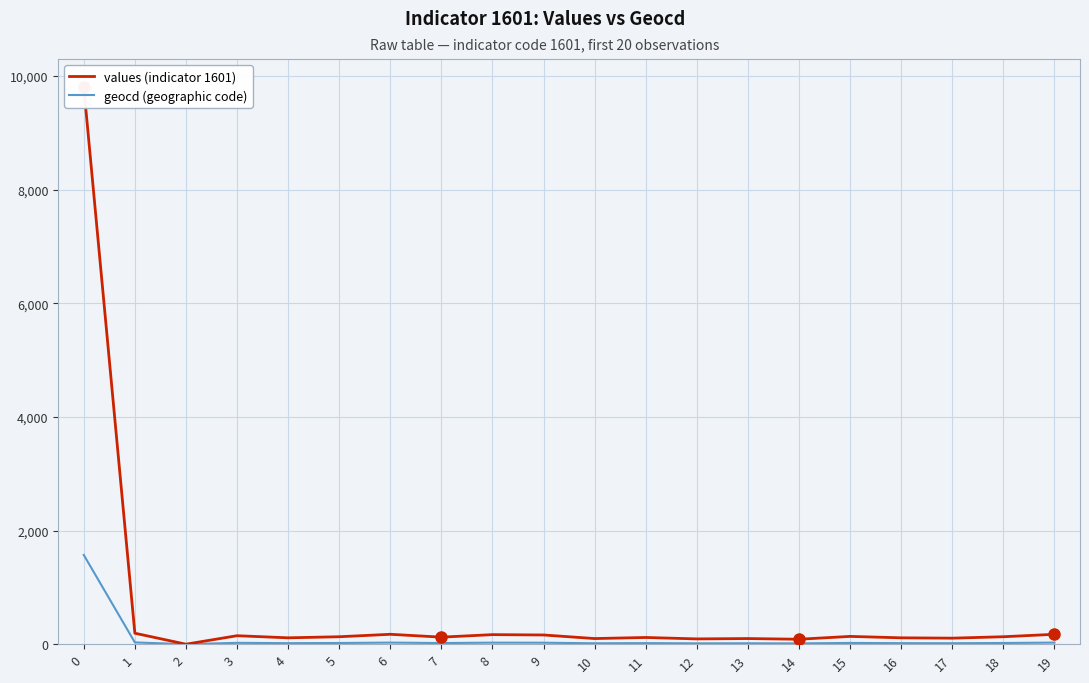

At how many categories does at least one series exceed 1447?

1